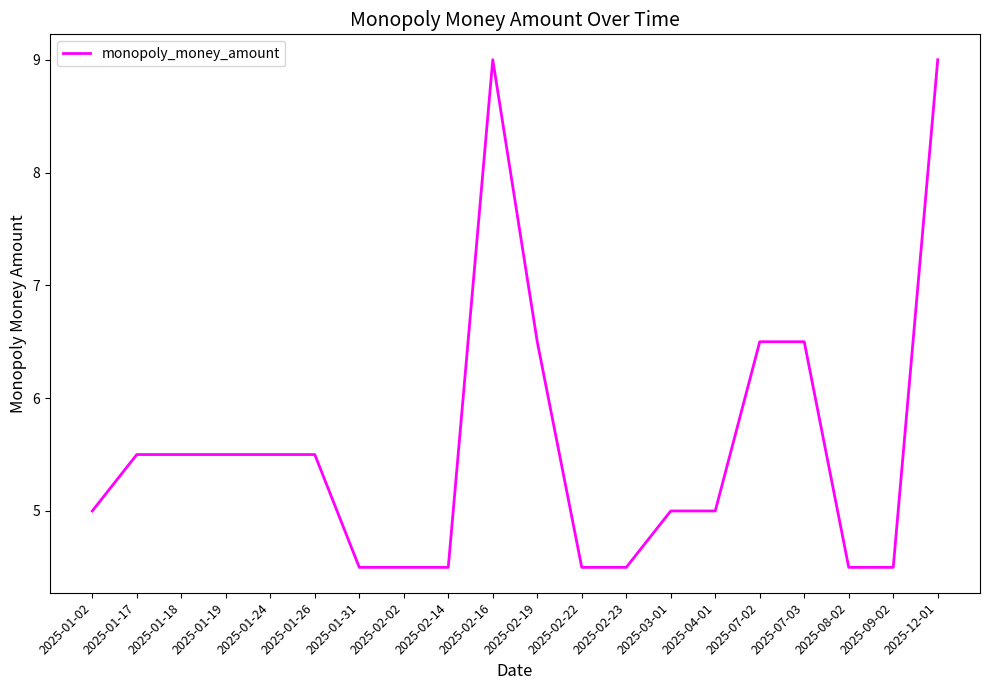

Between 2025-01-24 and 2025-02-16, which is larger?

2025-02-16